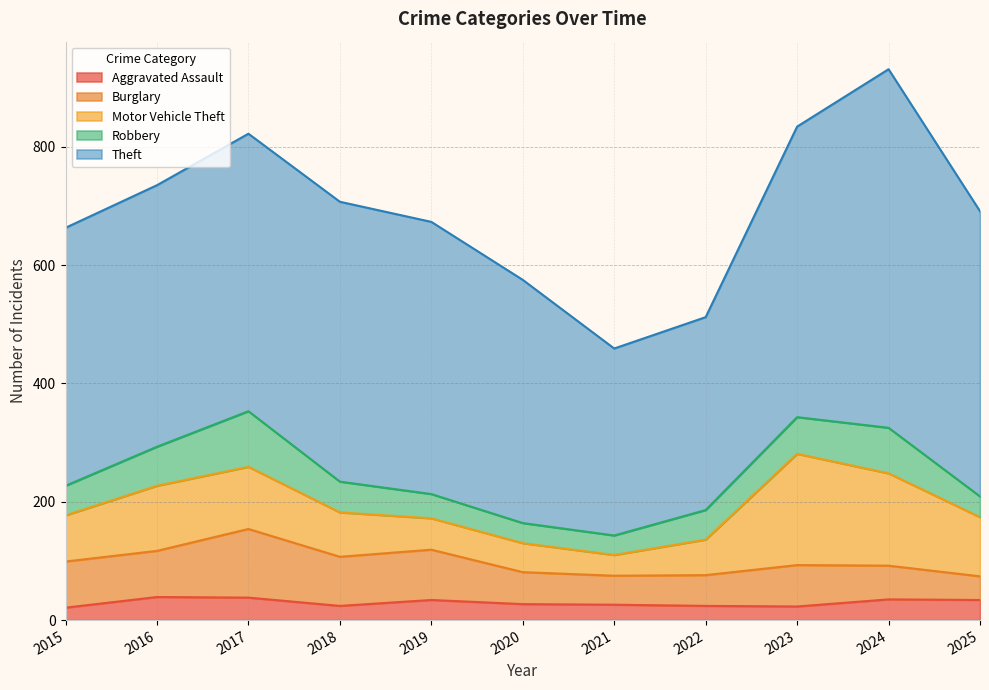

What is the sum of the Motor Vehicle Theft values at 2019 and 2023?

241